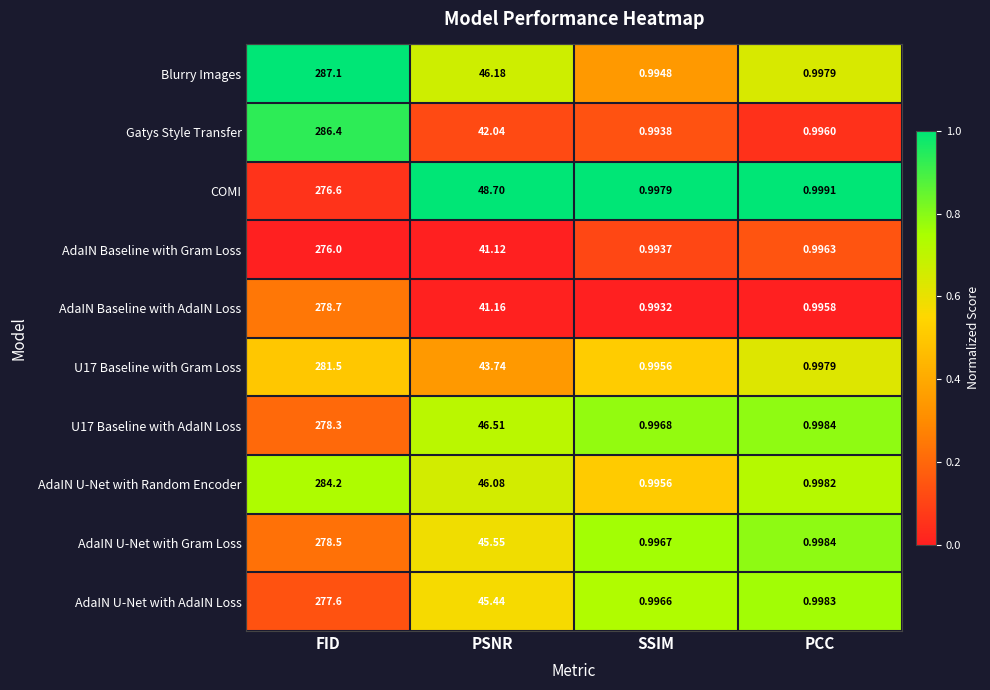

Which series has the largest range (max minus min)?

Blurry Images